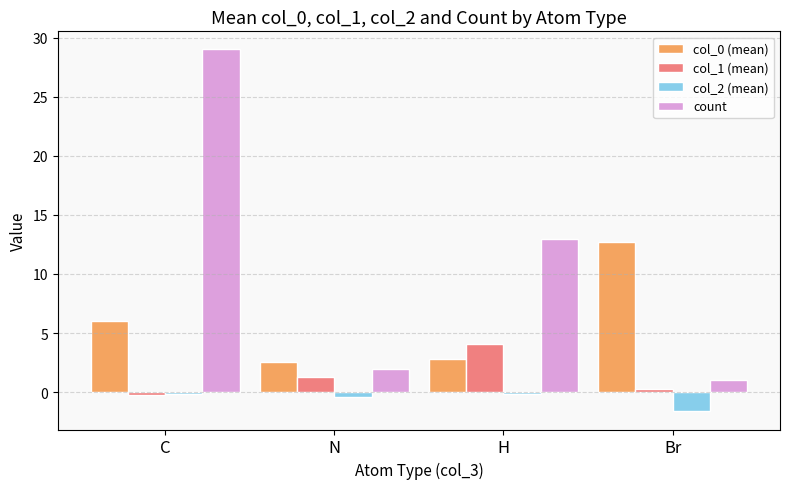

At H, list the series in order from smallest to largest.

col_2 (mean), col_0 (mean), col_1 (mean), count